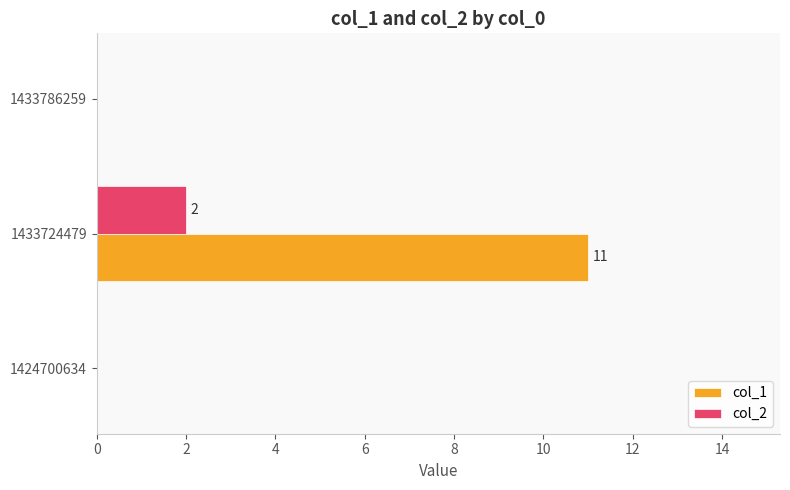

What is the maximum value shown in the chart?

11